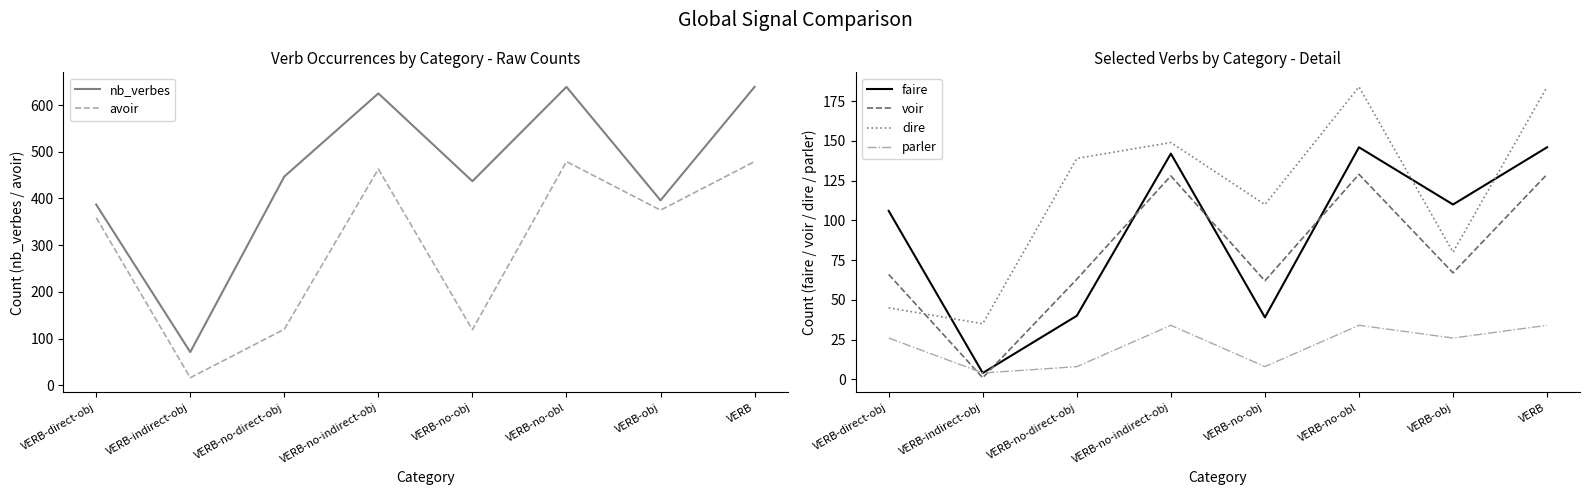

Does the chart display data point markers on the line(s)?

No